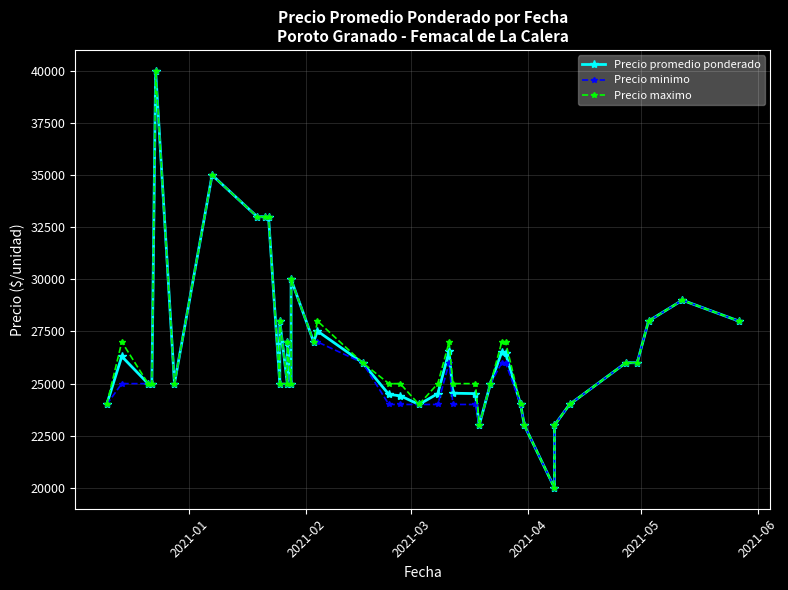

Which series has the largest total across all categories?

Precio maximo